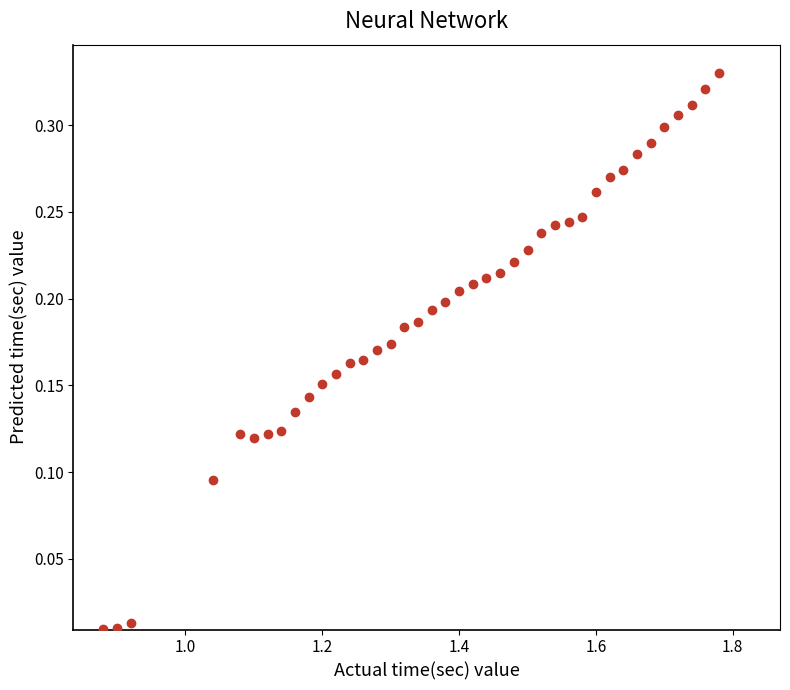

What is the range of X values (max minus min)?

0.9